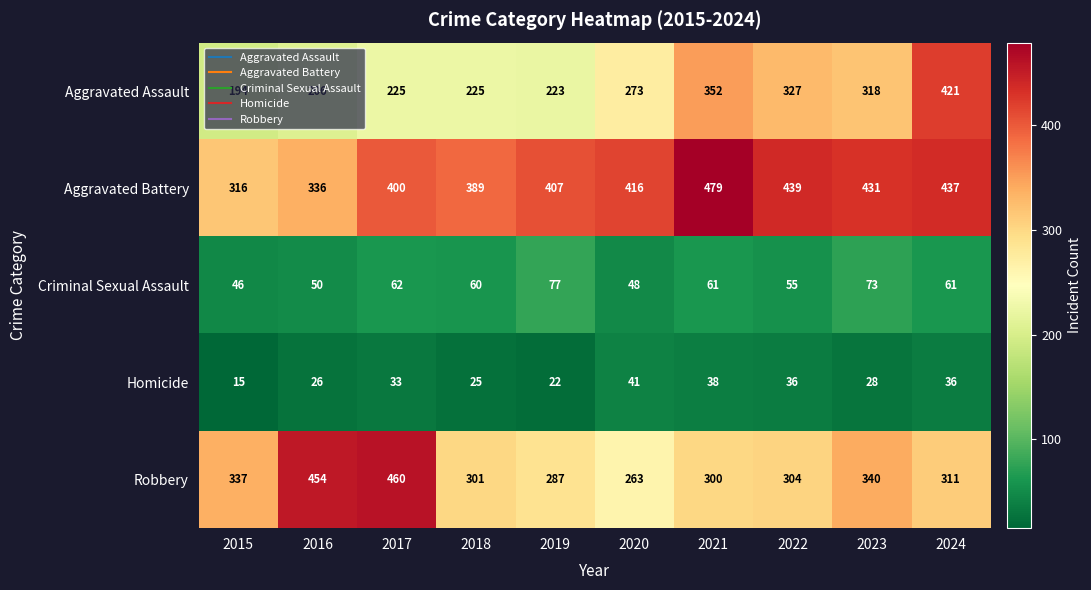

At how many categories does at least one series exceed 19?

10